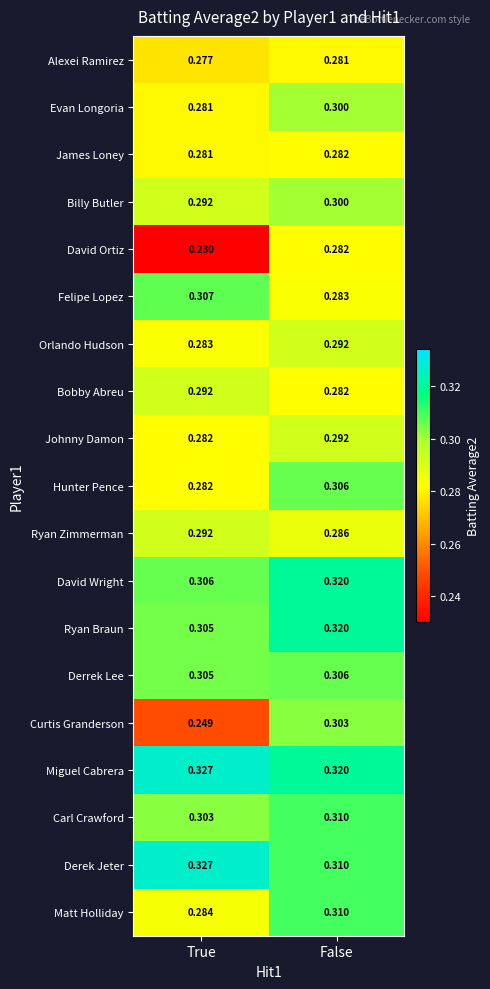

Which series has the largest total across all categories?

Miguel Cabrera